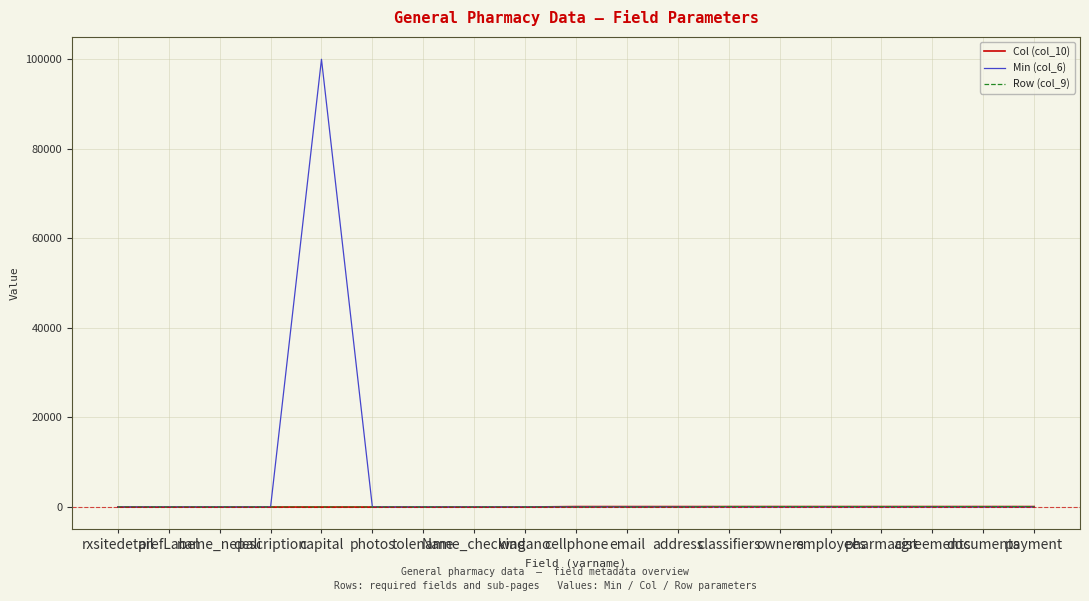

Which series has the largest total across all categories?

Min (col_6)